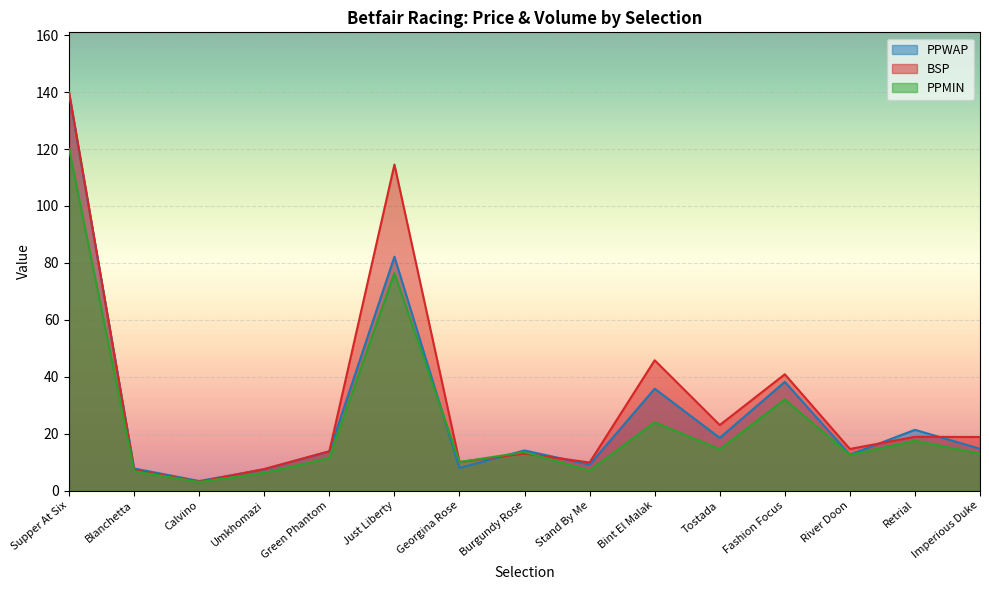

What is the maximum value for PPWAP?

139.4